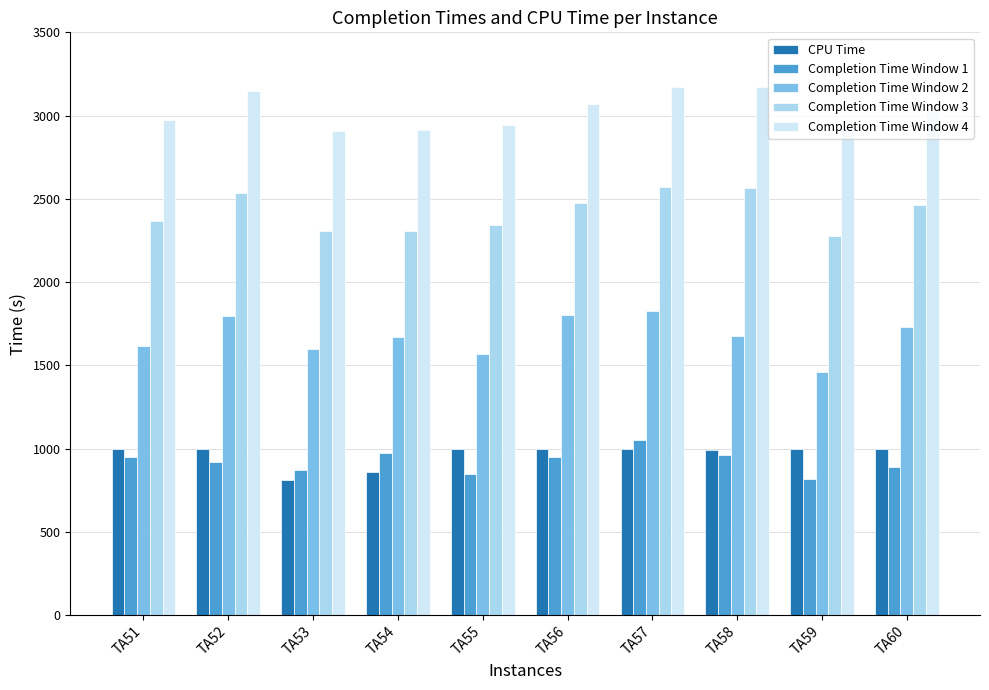

What is the difference between the highest and lowest values at TA54?

2056.3